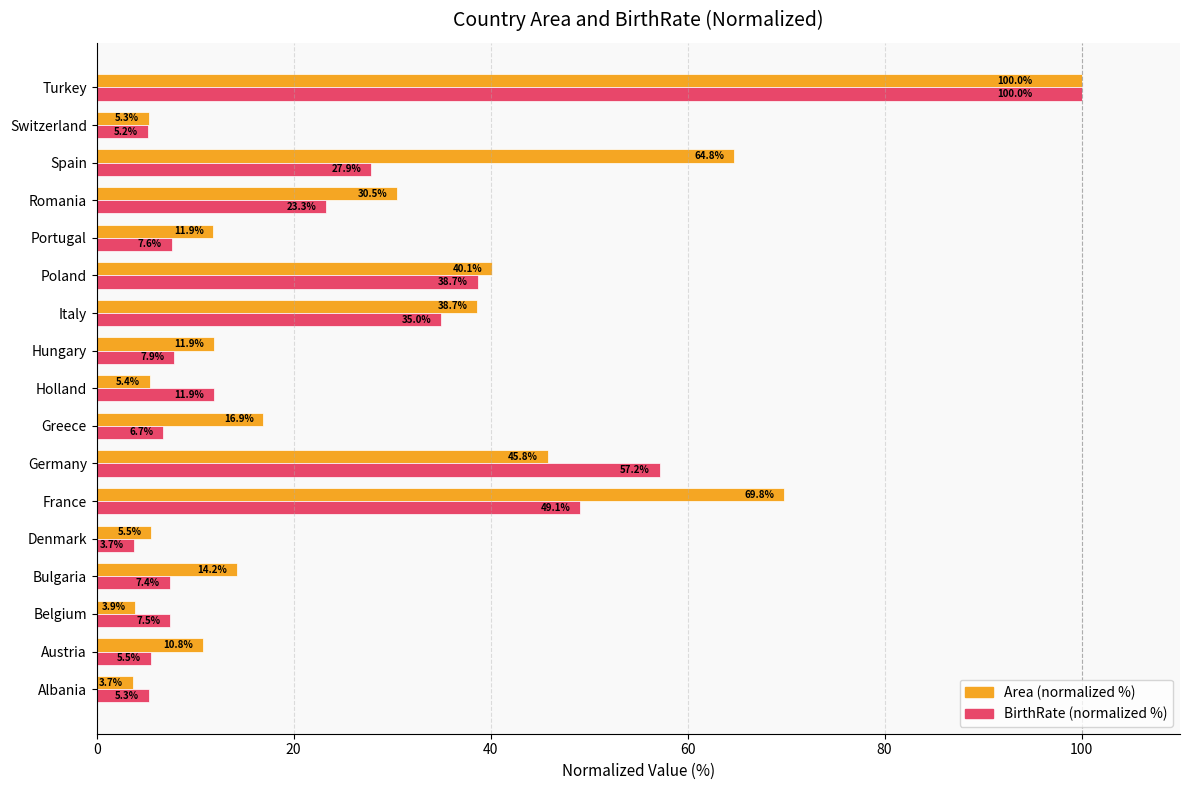

What is the difference between the second highest and second lowest values in the BirthRate (normalized %) series?

52.0